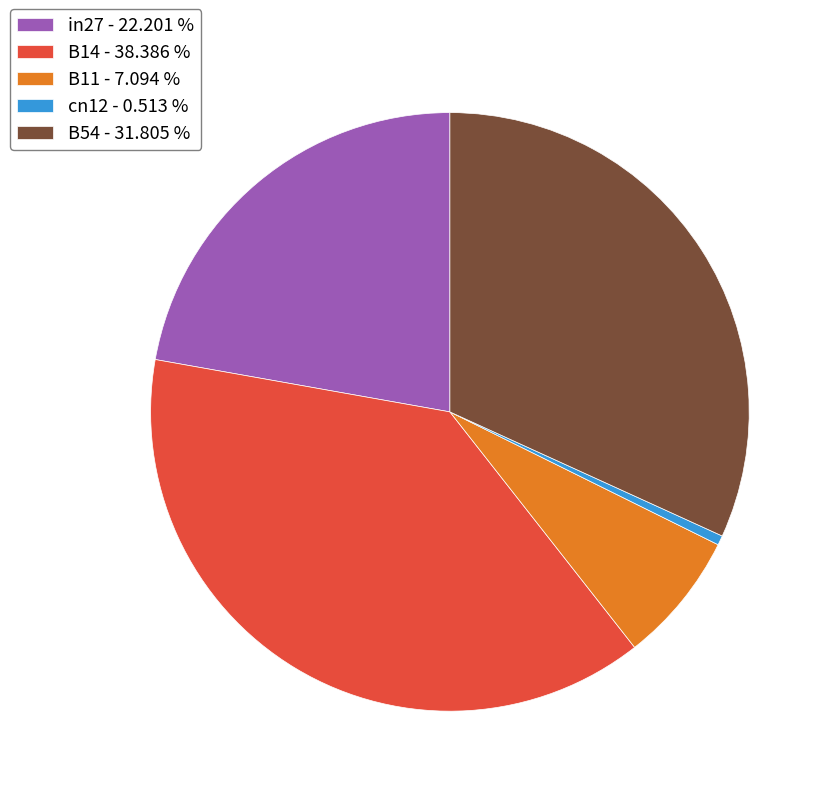

Which slice is the smallest?

cn12